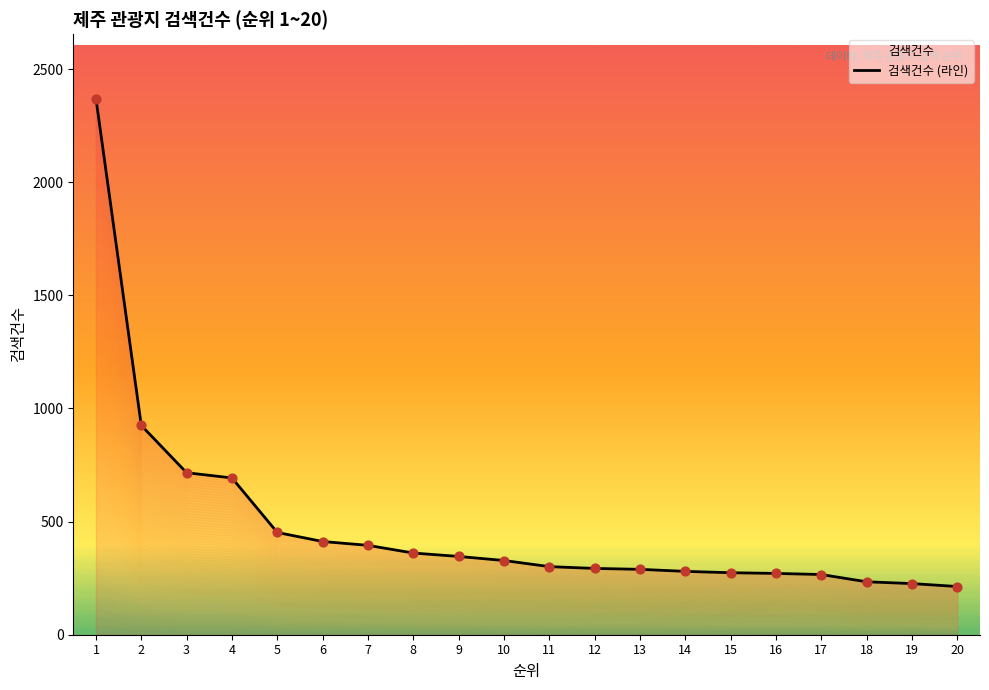

What is the change in value from 5 to 17?

-186